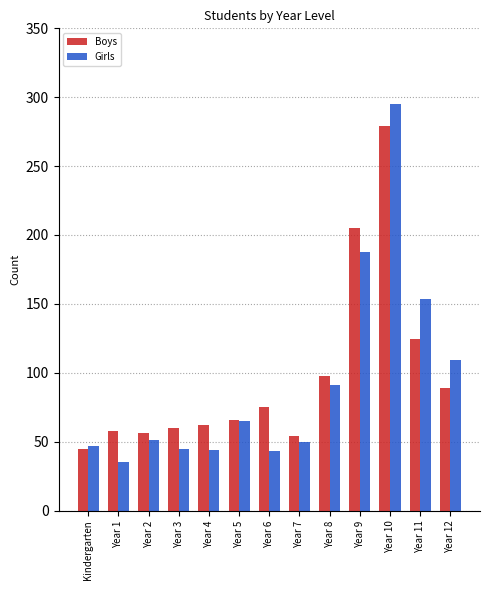

Does the chart contain stacked bars?

No